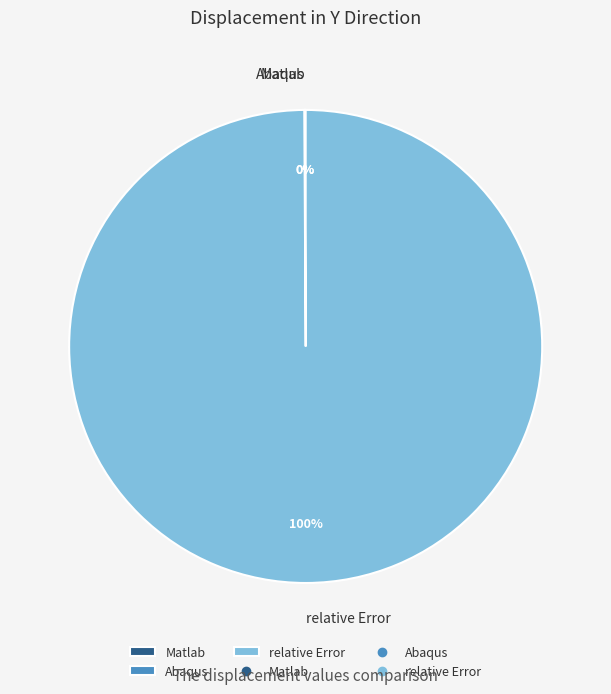

Does relative Error represent more than half of the total?

Yes